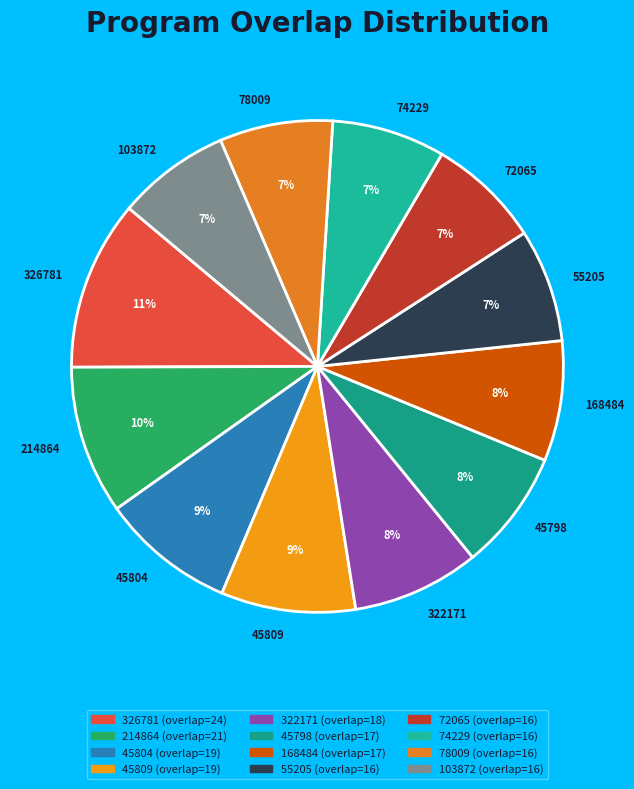

True or false: 214864 accounts for 10% of the total.

True